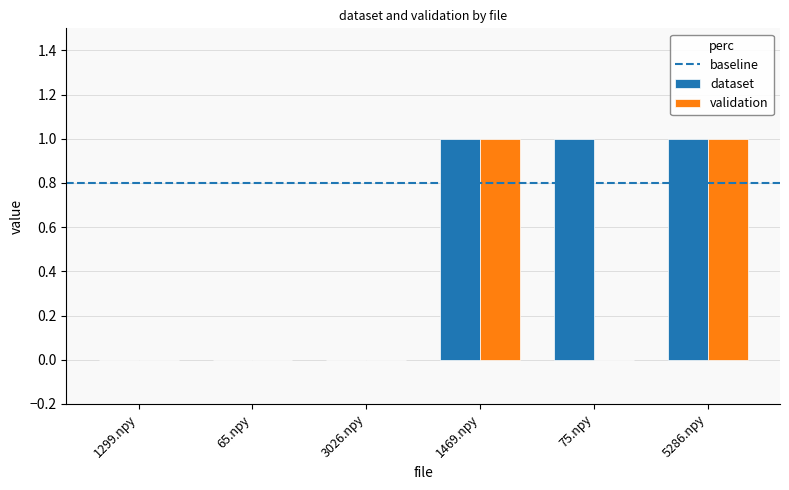

Which series has the largest total across all categories?

dataset